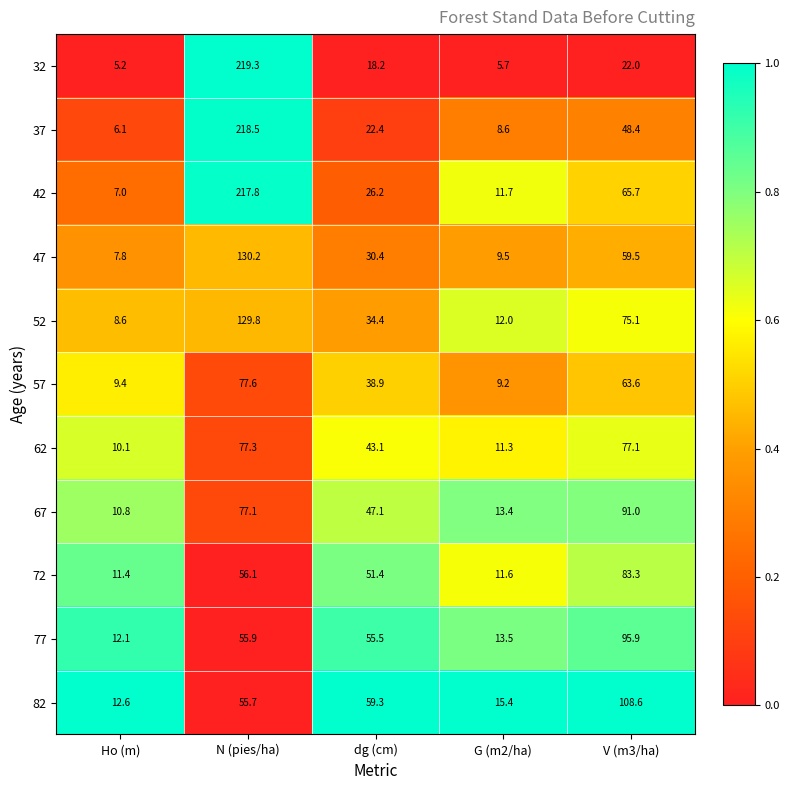

Which series has the widest spread of values?

32